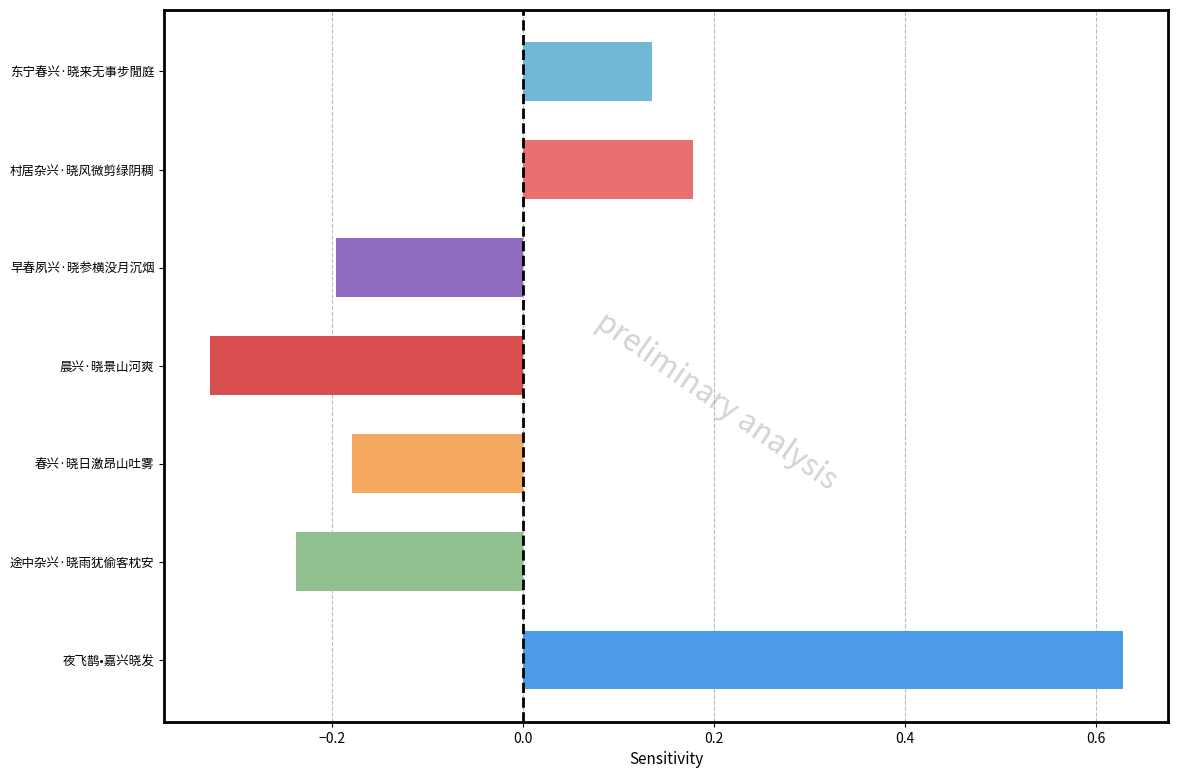

The value at 途中杂兴·晓雨犹偷客枕安 is -0.1. True or false?

False